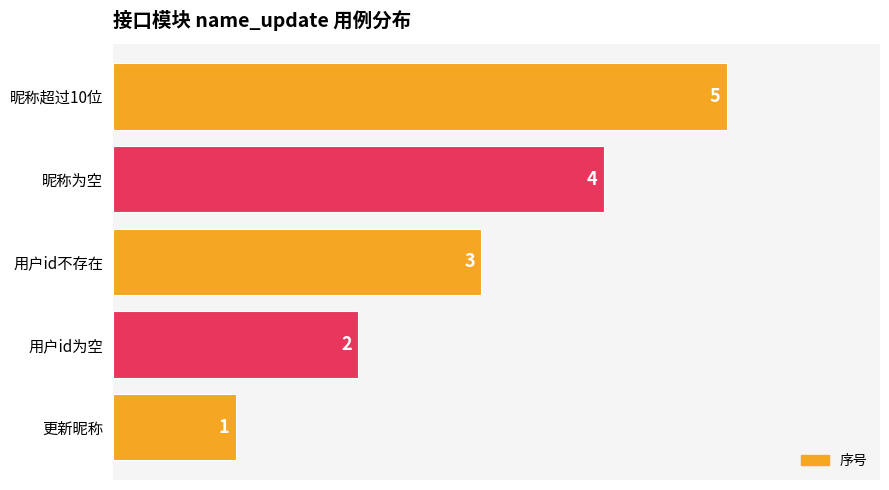

Count the number of categories in the chart.

5